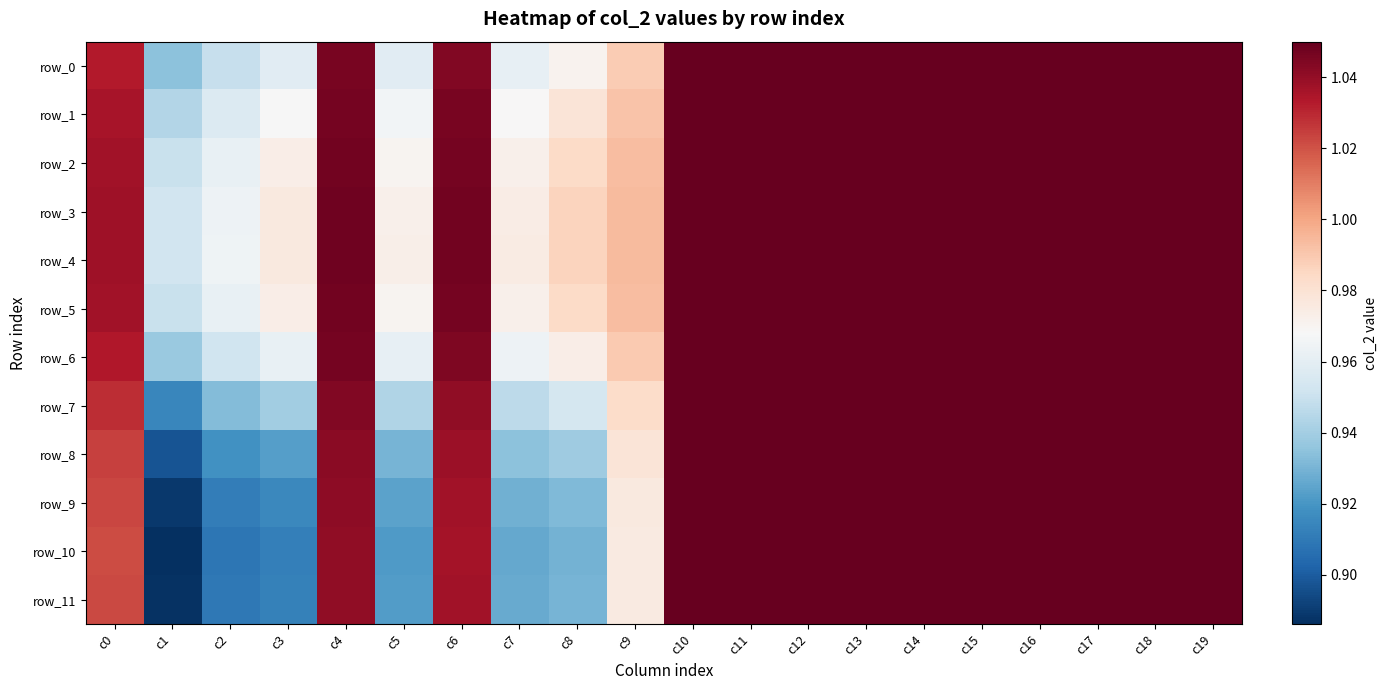

The row_0 series shows 1.7 at c4. True or false?

False